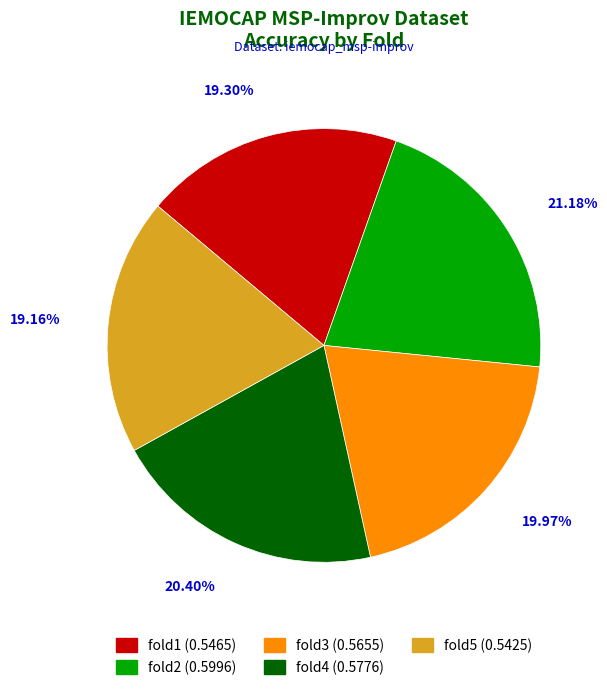

Is fold4 the majority of the pie?

No